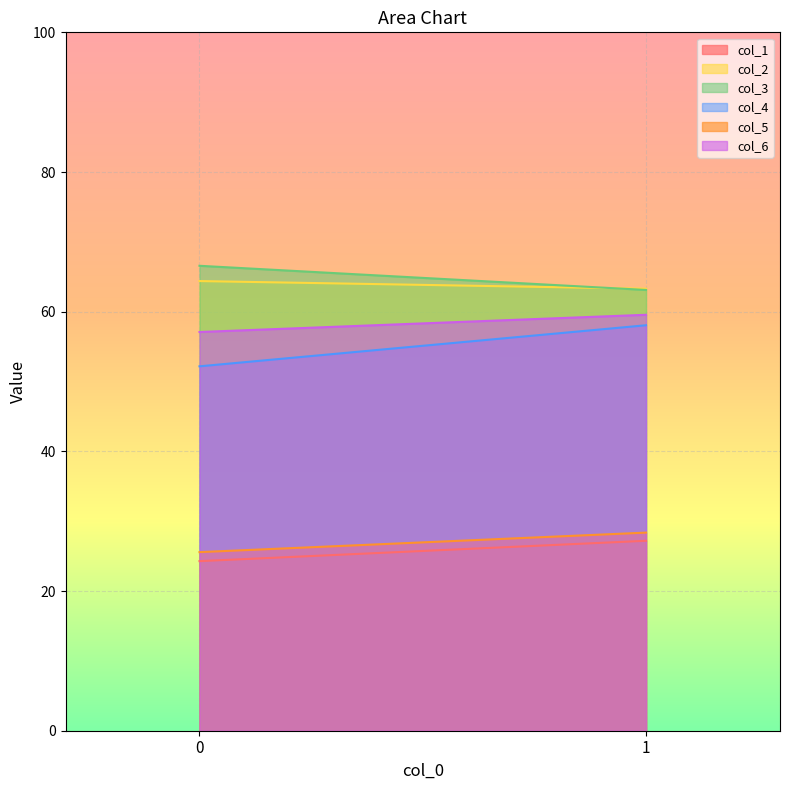

Reading right to left, what are all the values shown in this chart?

col_1: 27.2	24.3
col_2: 63.3	64.4
col_3: 63.1	66.6
col_4: 58.1	52.2
col_5: 28.4	25.6
col_6: 59.6	57.1